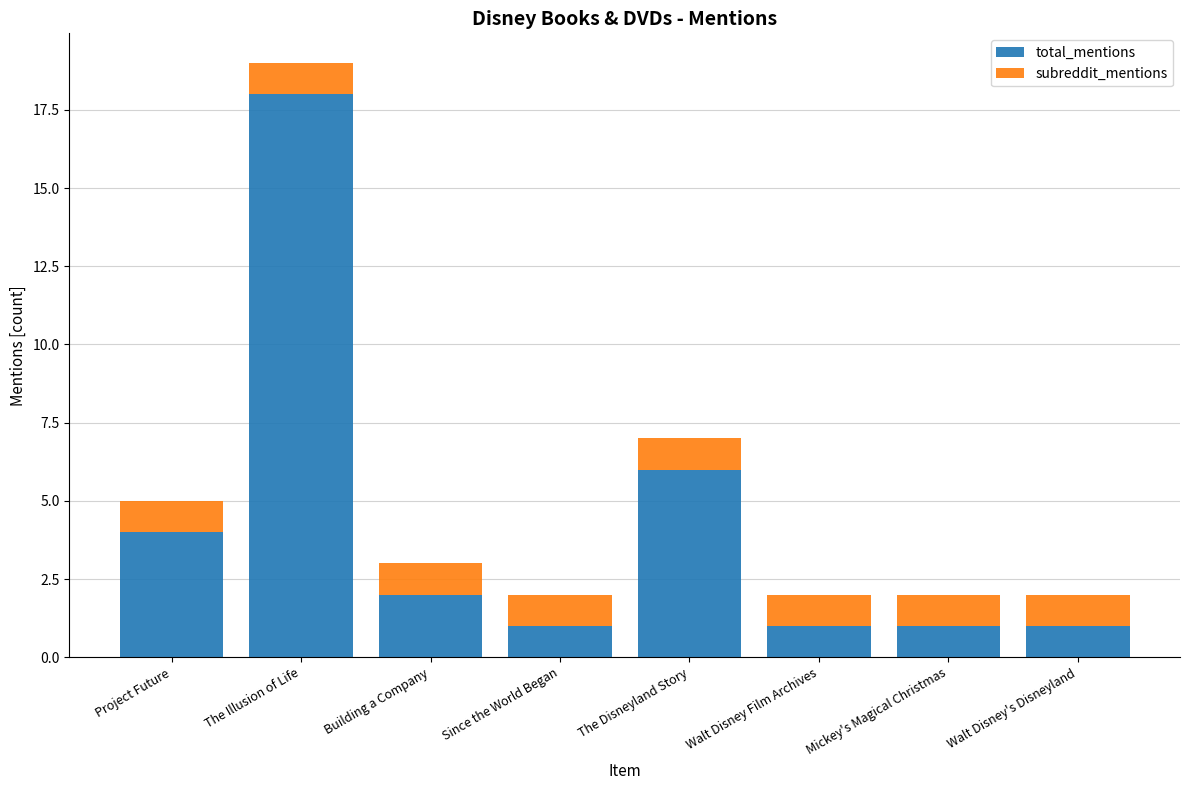

Where is total_mentions nearest to the value 9?

The Disneyland Story